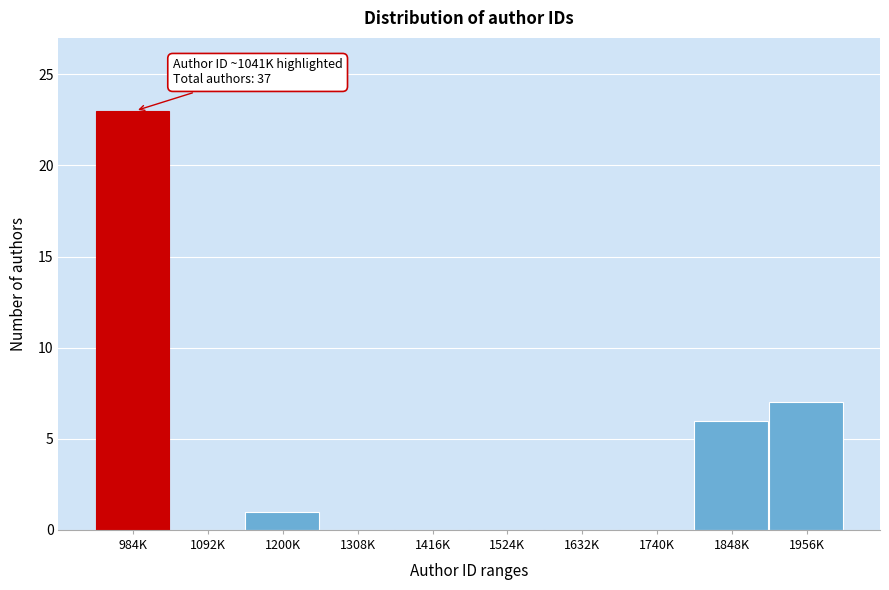

Reading left to right, transcribe all the data shown in this chart.

984K=23	1092K=0	1200K=1	1308K=0	1416K=0	1524K=0	1632K=0	1740K=0	1848K=6	1956K=7